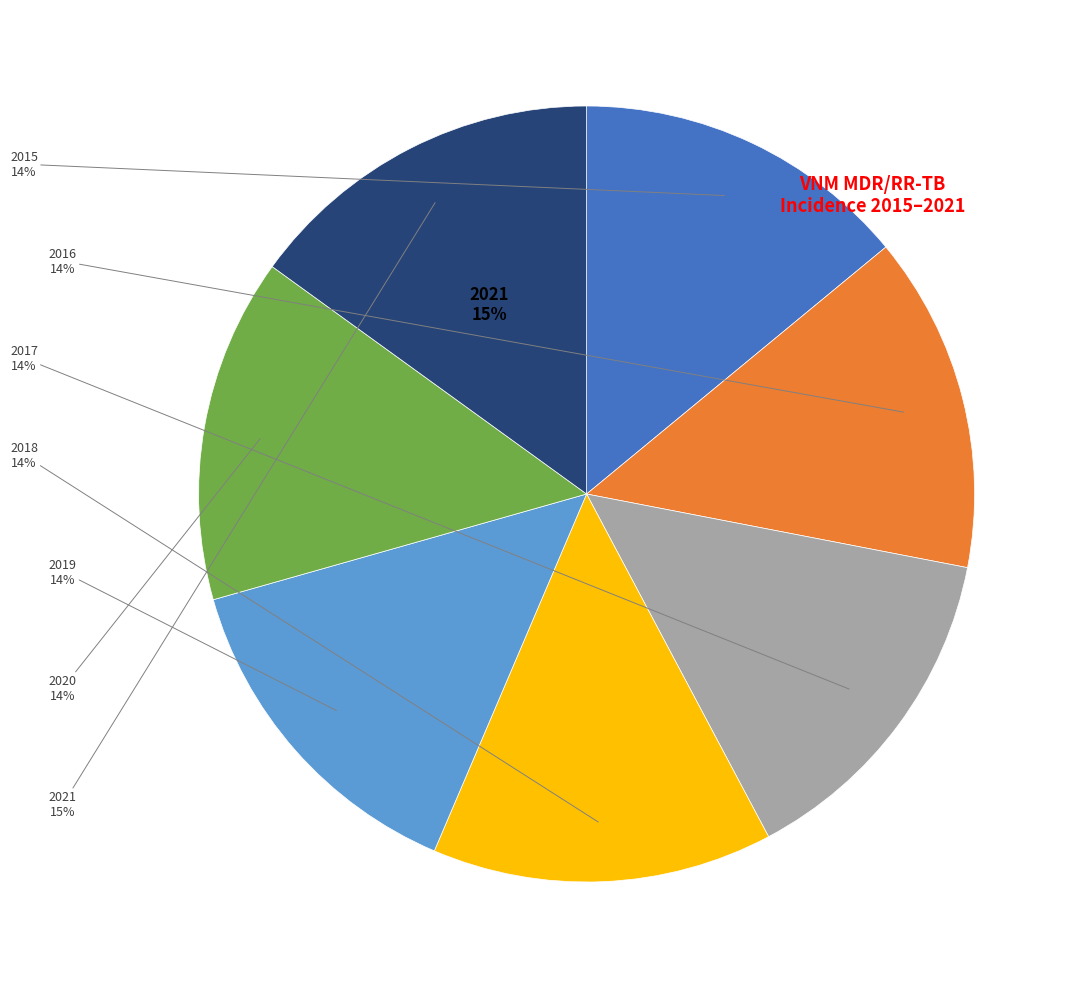

Which category has the biggest portion of the pie?

2021